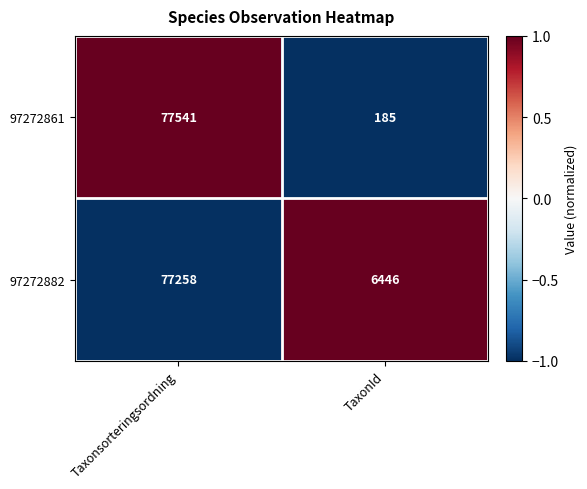

Is the value of 97272882 at Taxonsorteringsordning greater than the value of 97272861 at TaxonId?

Yes